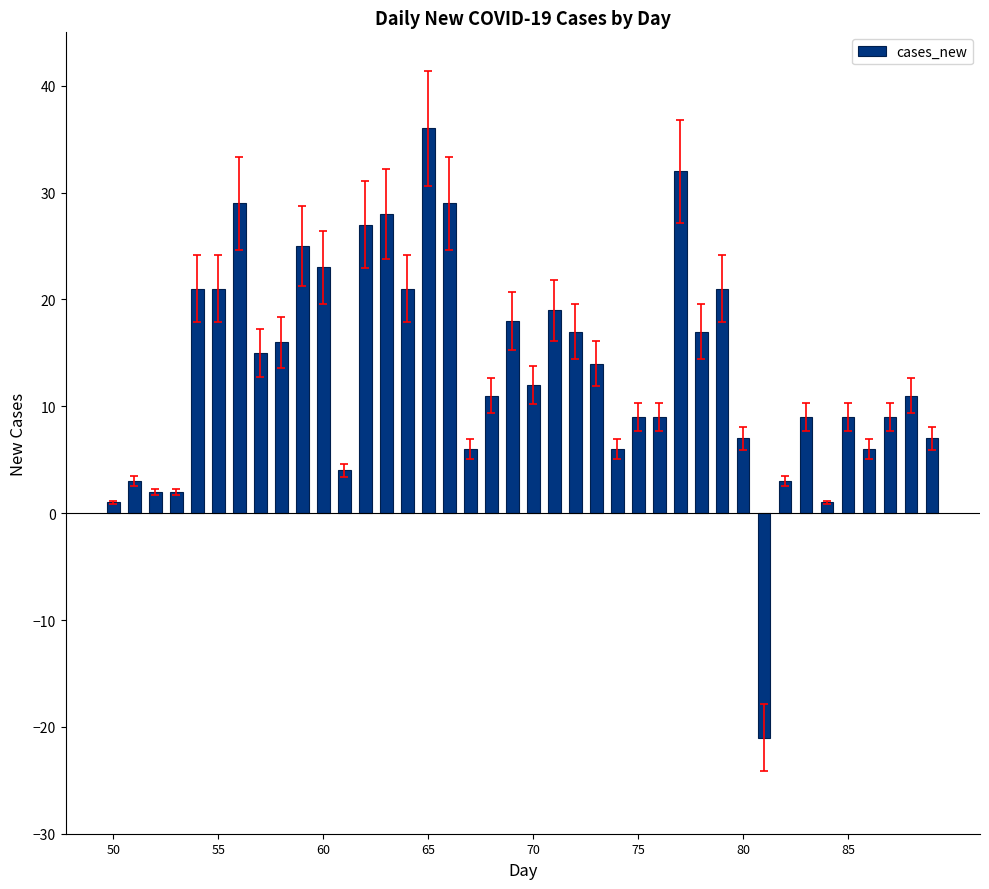

What is the greatest value displayed?

36